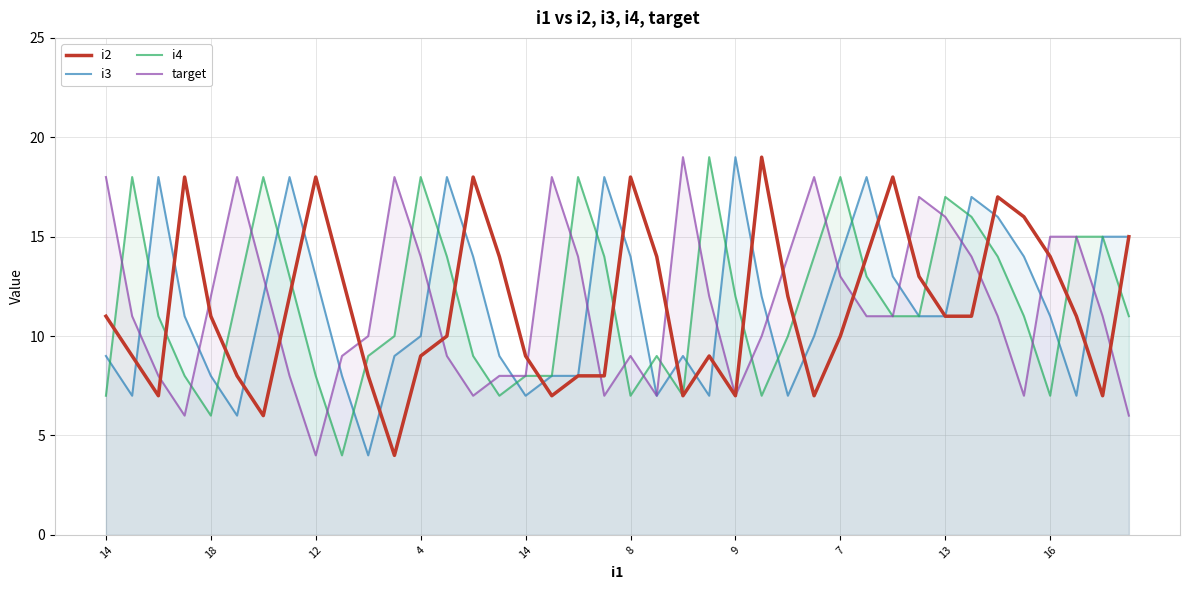

What is the maximum value for i4?

19